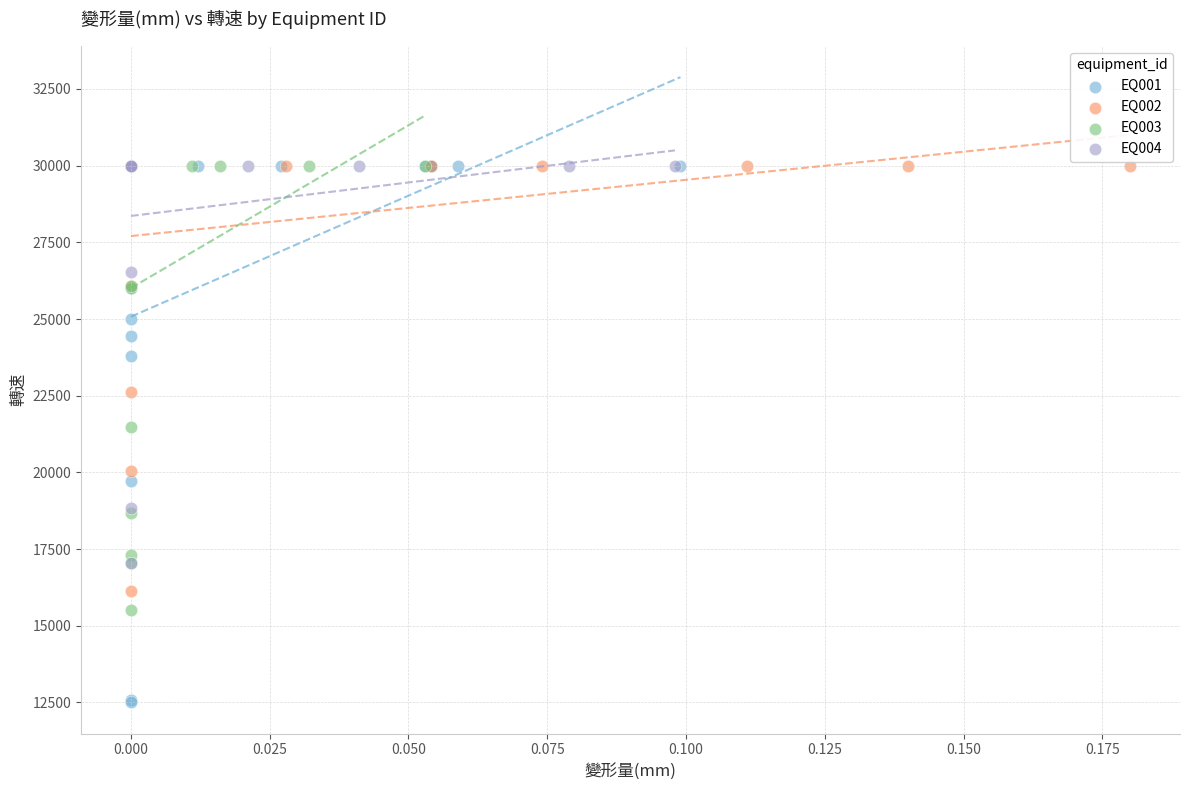

Which series contains the lowest Y value?

EQ001